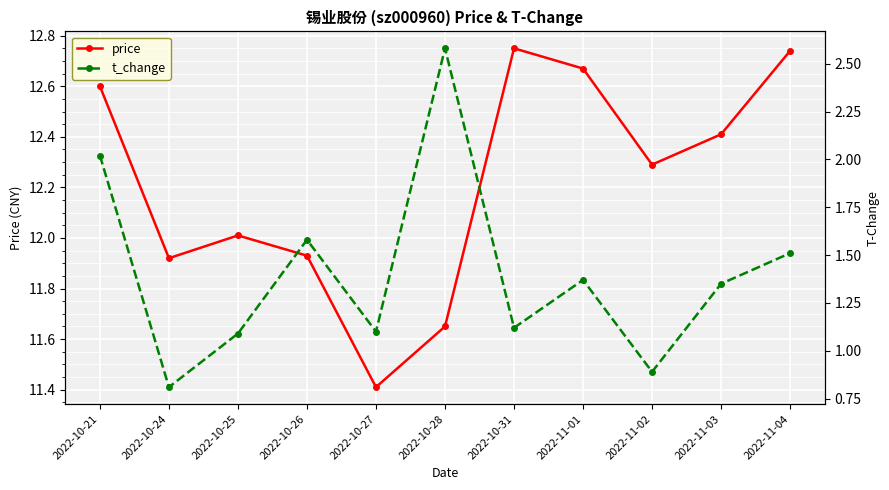

List the series in order of their peak value, lowest first.

t_change, price